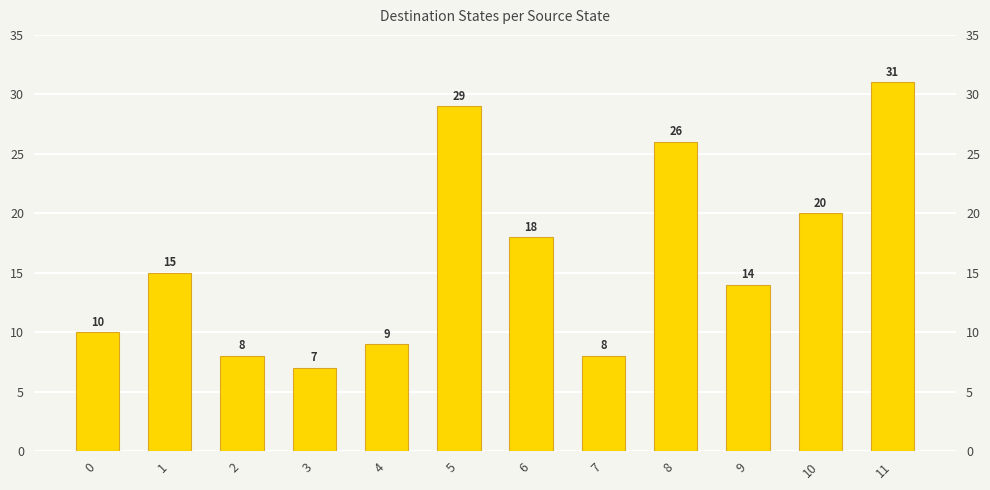

What is the change in value from 5 to 11?

+2